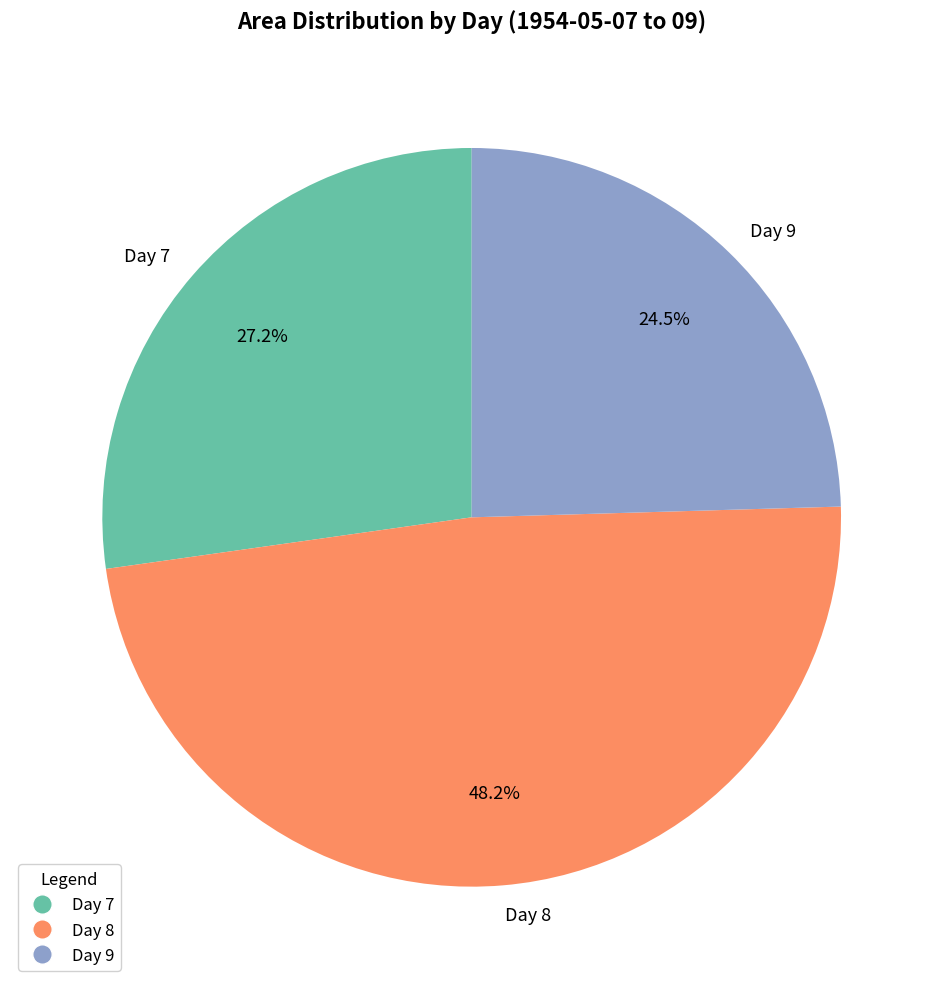

Does any single category account for the majority?

No